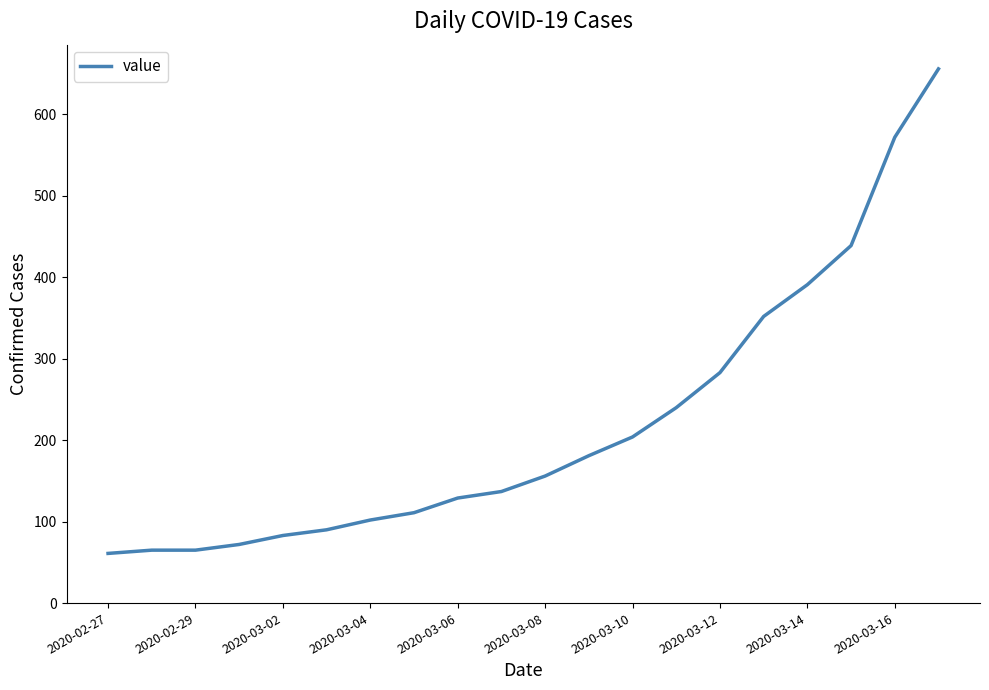

What is the difference between the maximum and minimum values?

595